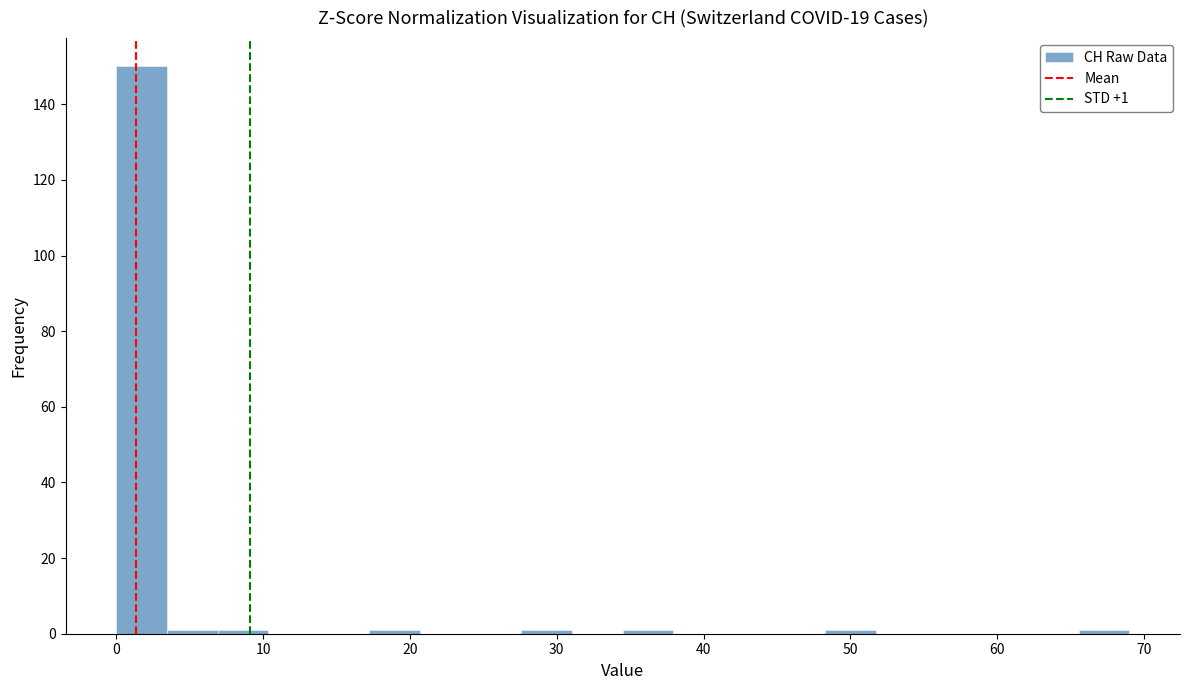

Read against the x-axis, roughly where is the centre of the tallest bar?

2